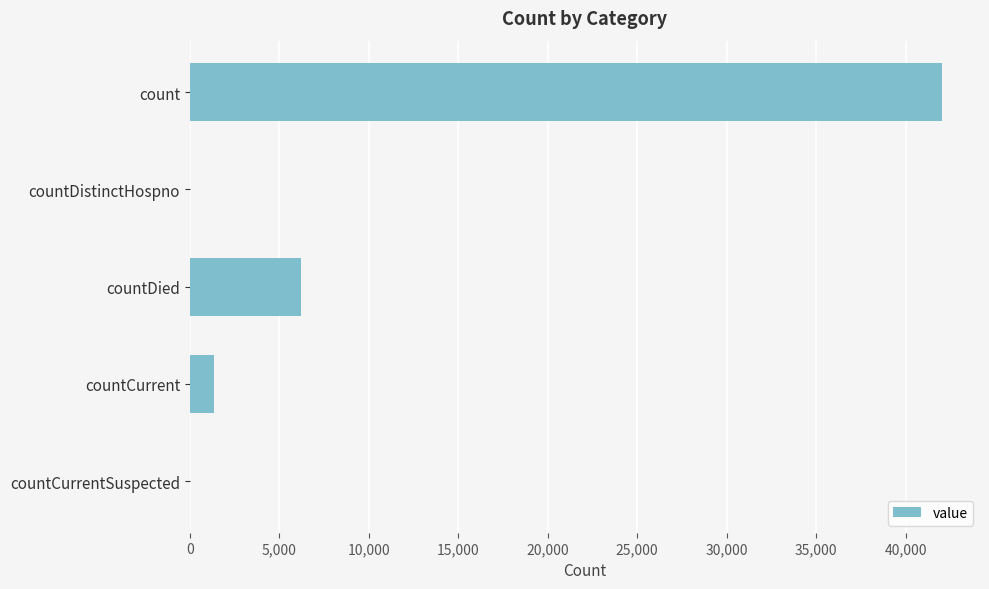

What is the sum of the values at countDistinctHospno and countCurrent?

1376